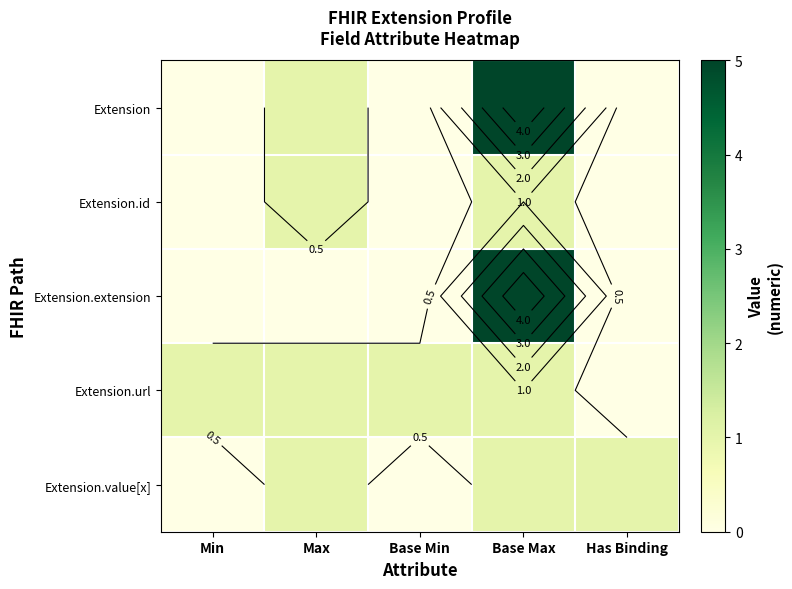

Which category has the lowest value in the Extension.extension series?

Min